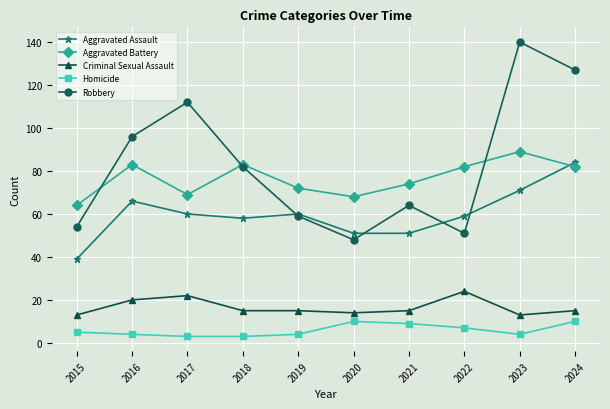

What is the minimum value shown in the chart?

3